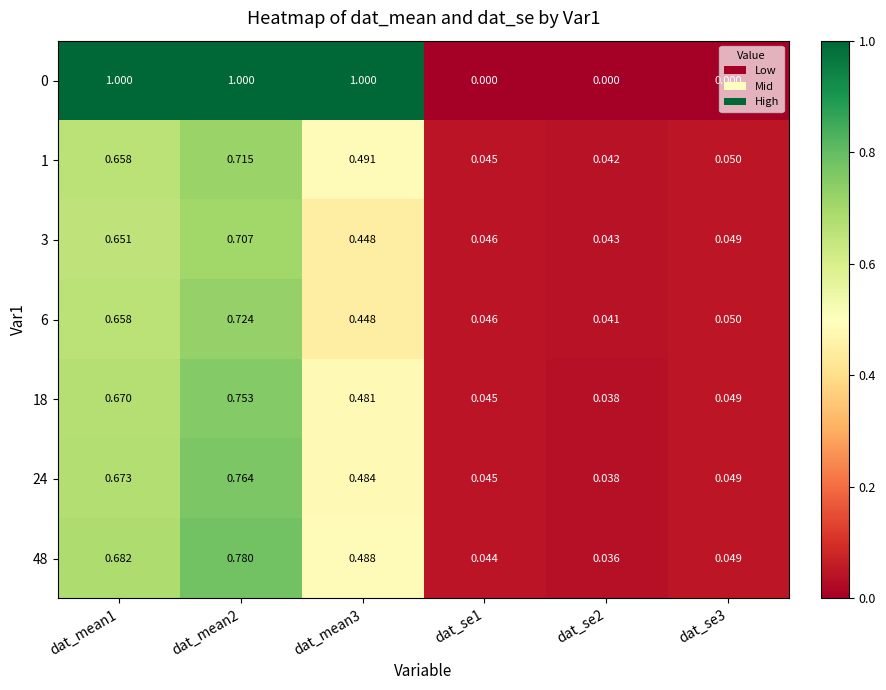

Is the value of 6 at dat_mean1 greater than the value of 18 at dat_se2?

Yes